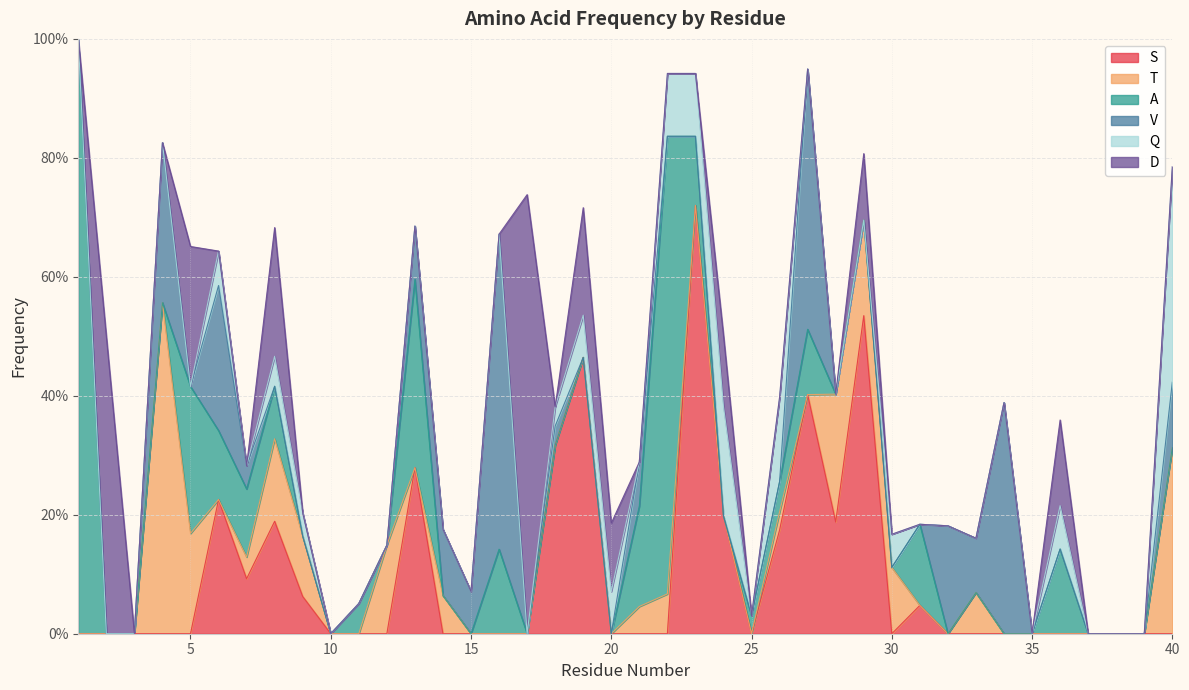

Between 17 and 7, which is larger?

7